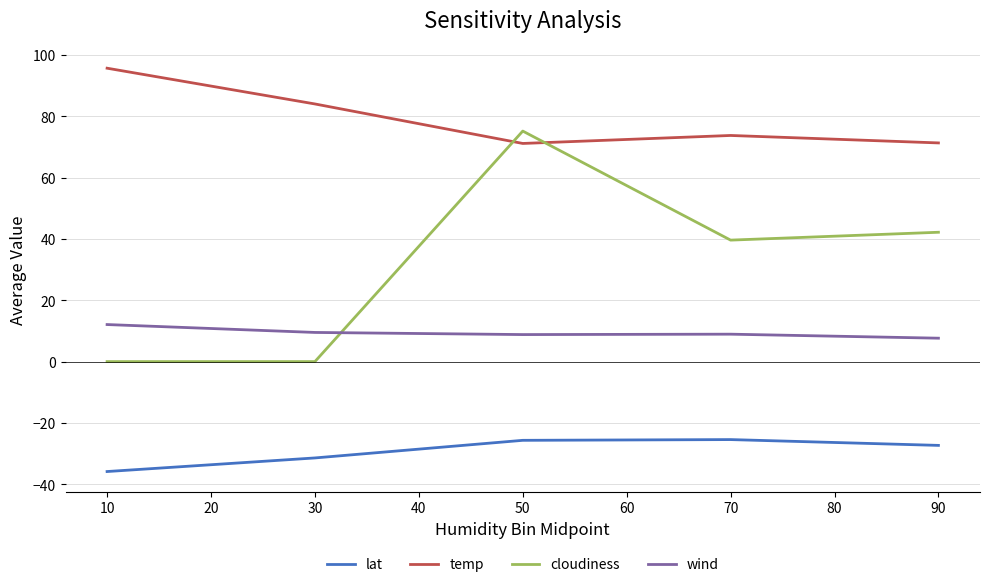

What is the difference between the second highest and second lowest values in the temp series?

12.7